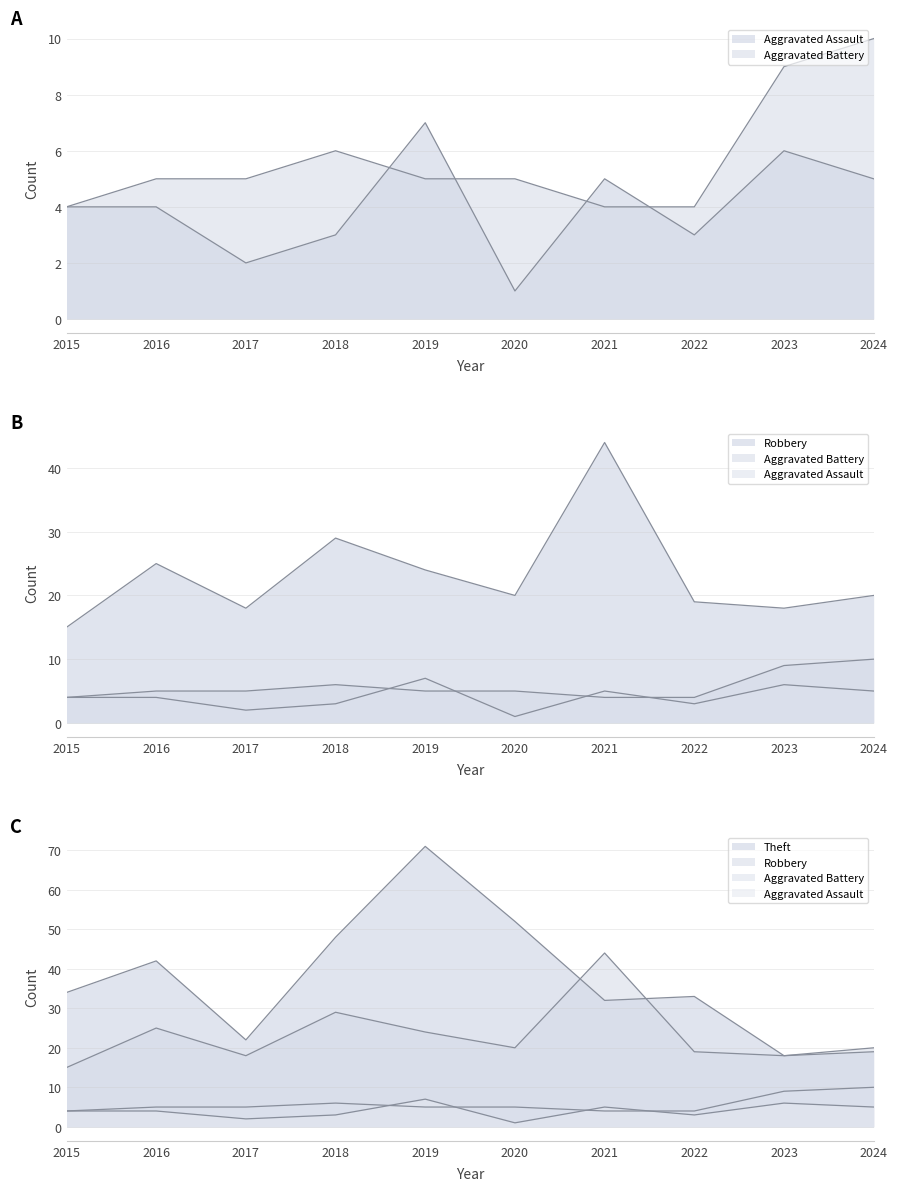

Which series changed the most between 2016 and 2020?

Theft